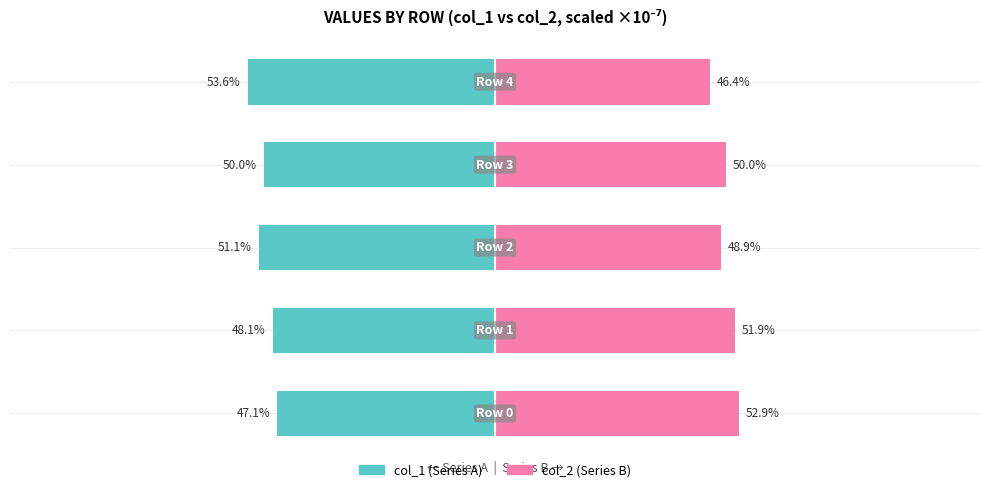

What is the difference between the maximum and minimum values in the col_2 (Series B) series?

6.4